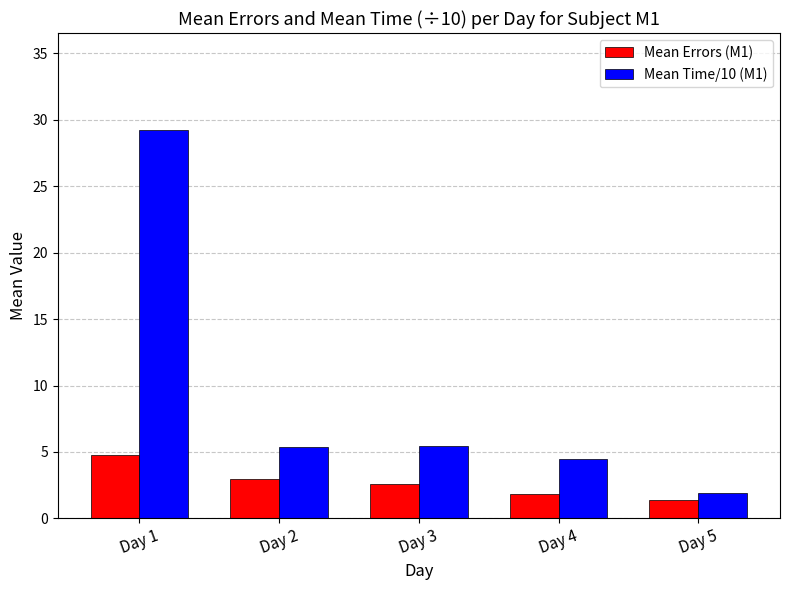

Which series has the largest range (max minus min)?

Mean Time/10 (M1)